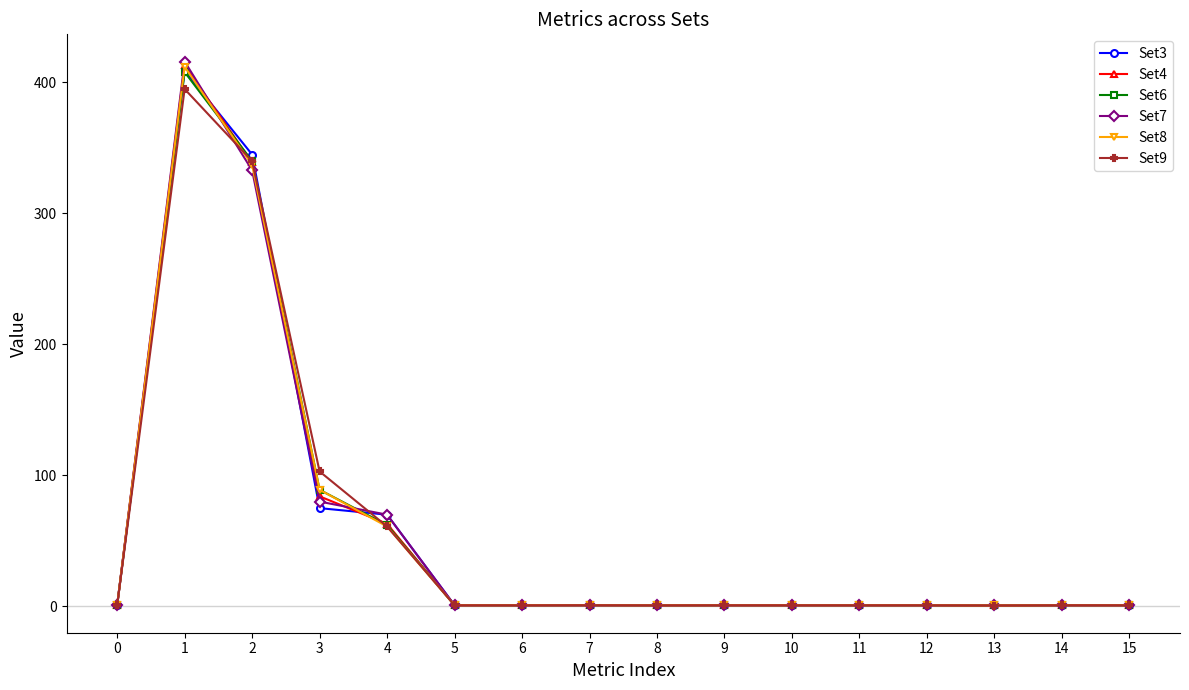

What is the total value across all series at 5?

5.0